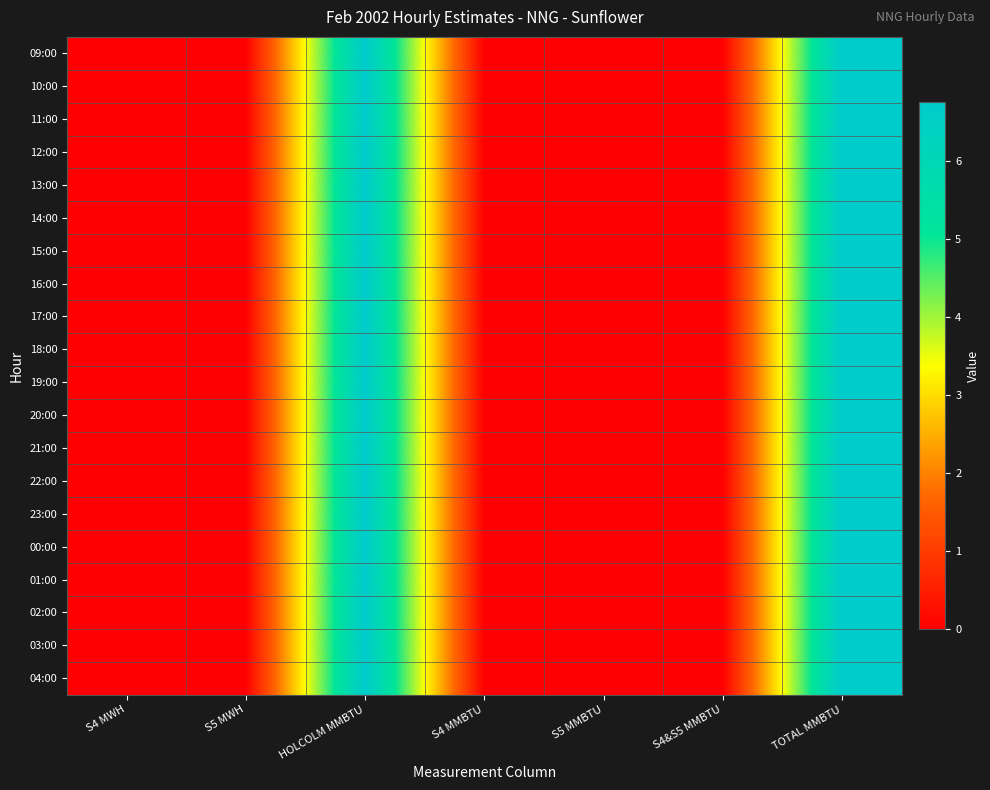

At how many categories does at least one series exceed 4?

2